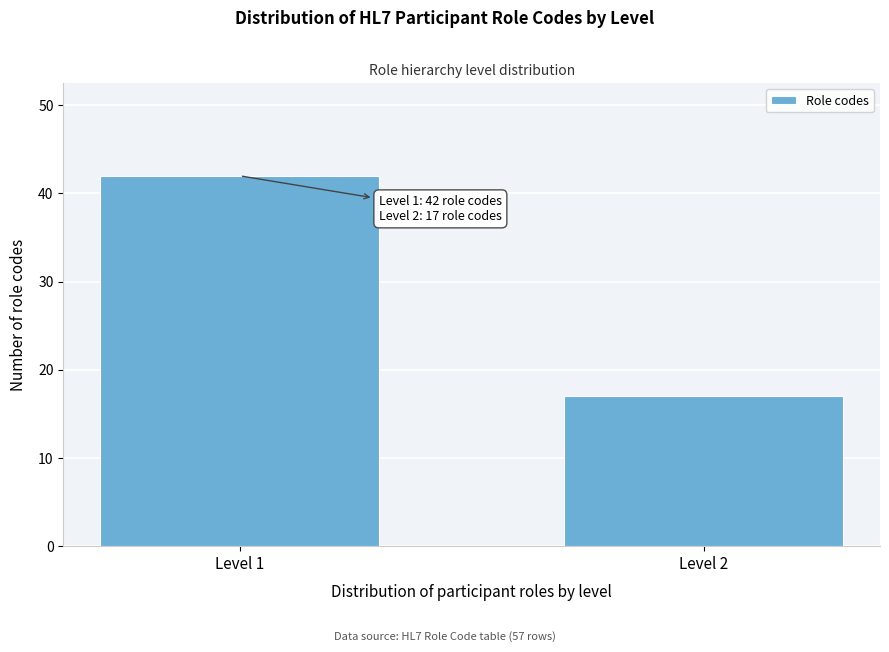

Reading right to left, what are all the values shown in this chart?

17	42